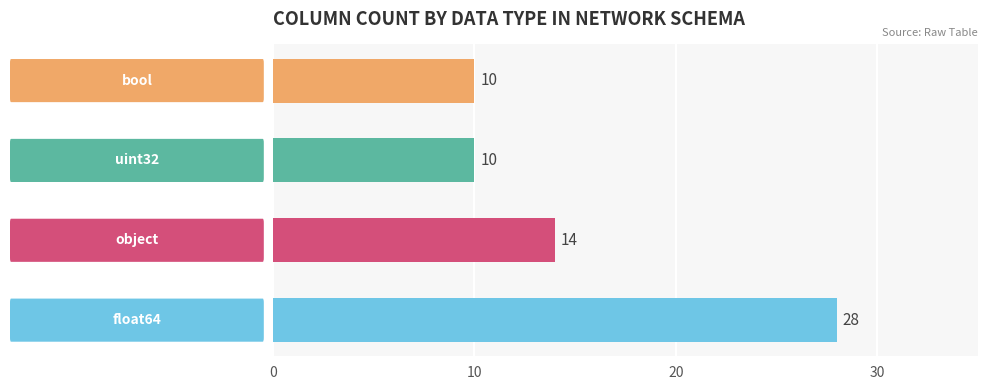

Reading bottom to top, transcribe all the data shown in this chart.

28	14	10	10